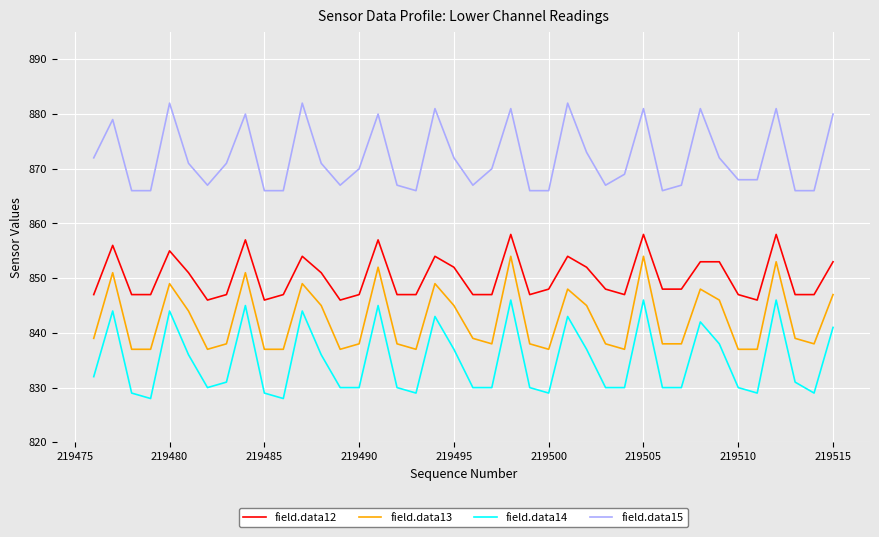

What are all the series names shown in the legend?

field.data12, field.data13, field.data14, field.data15